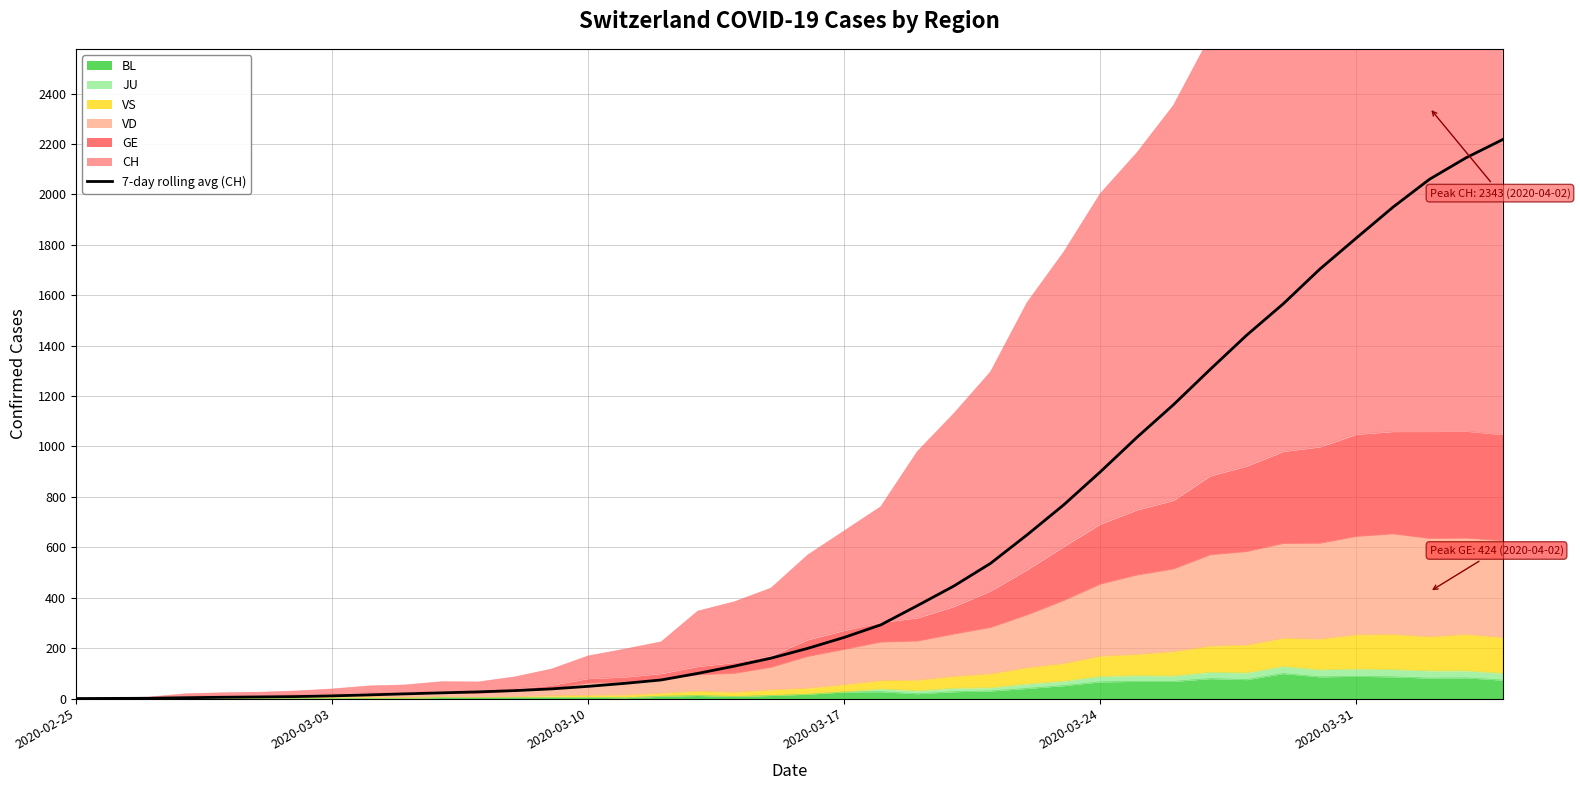

How many categories are shown in the chart?

40